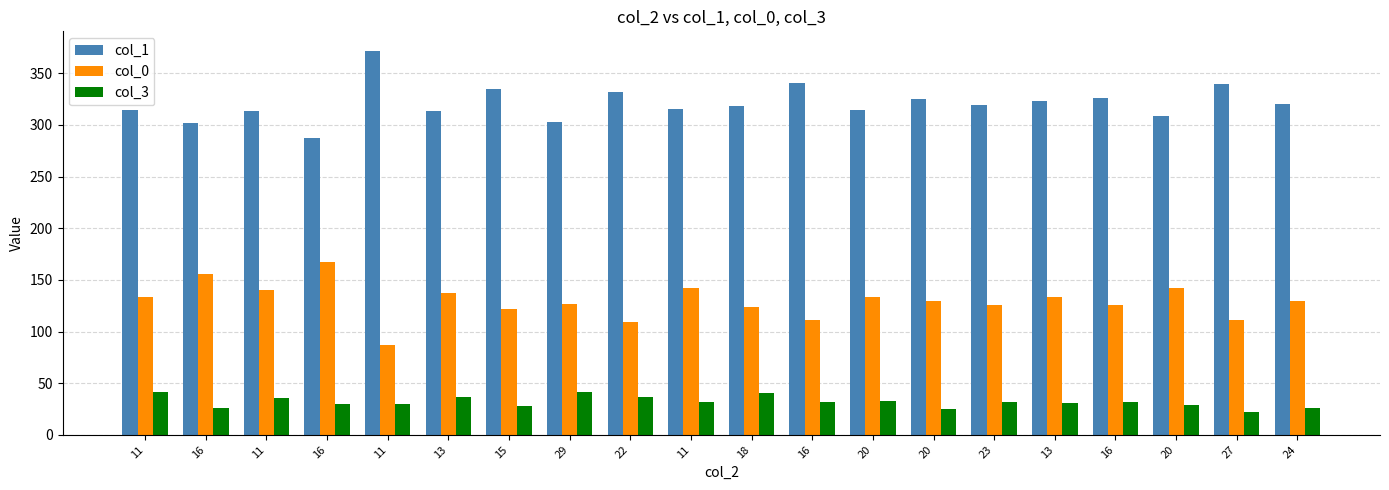

What are all the series names shown in the legend?

col_1, col_0, col_3